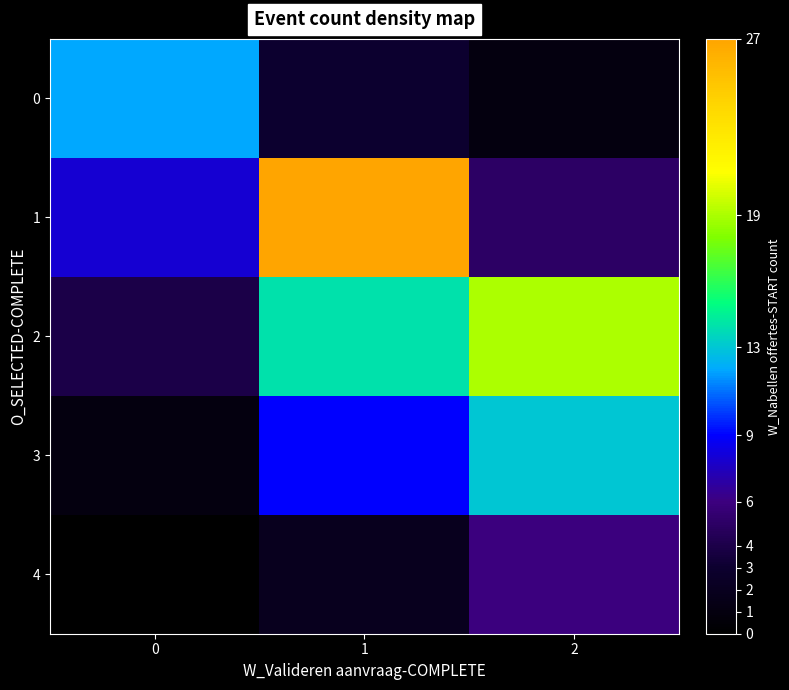

Which series has the largest total across all categories?

1